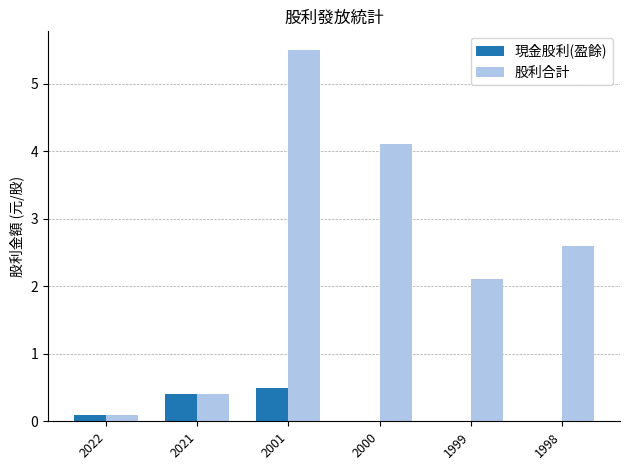

What is the greatest value displayed?

5.5